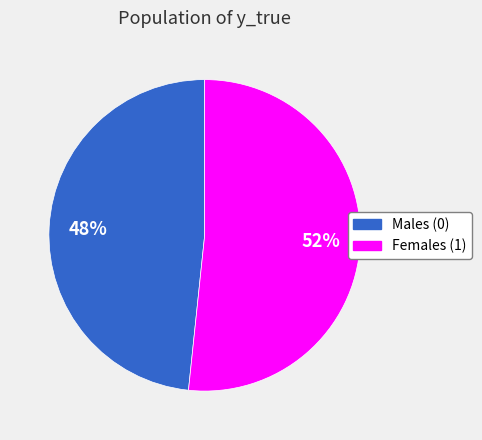

Which has a higher value, Males (0) or Females (1)?

Females (1)